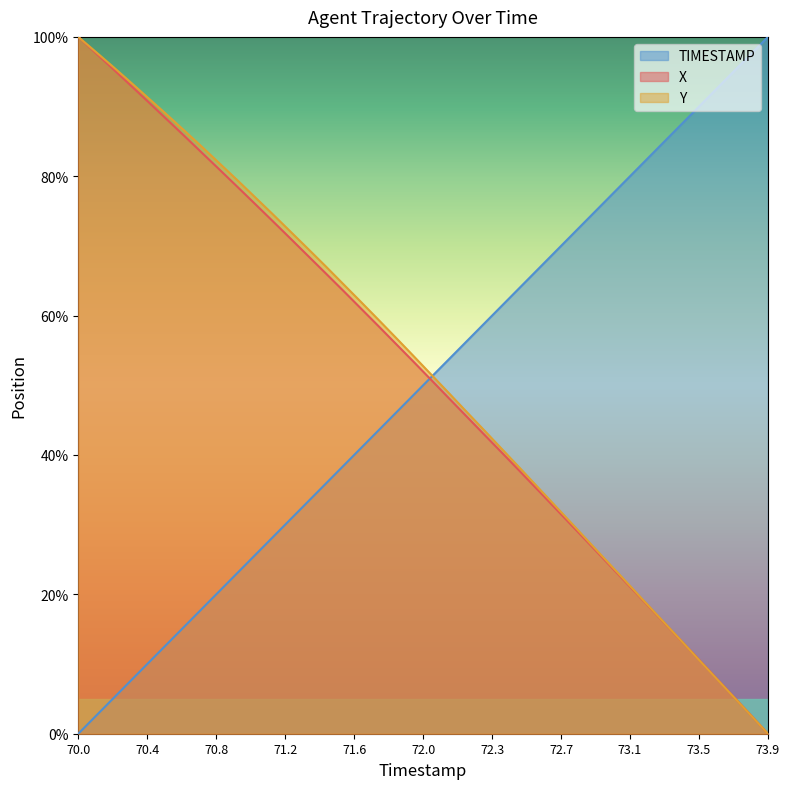

The TIMESTAMP series shows 35.9 at 71.4. True or false?

True